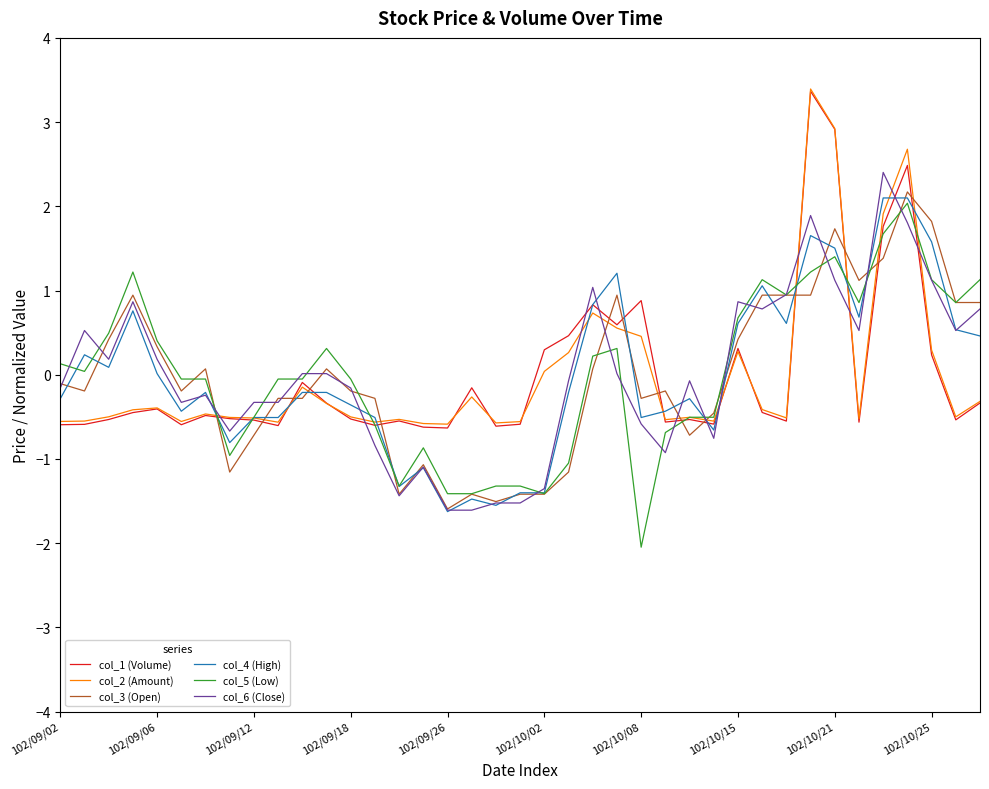

What is the smallest value displayed?

-2.0